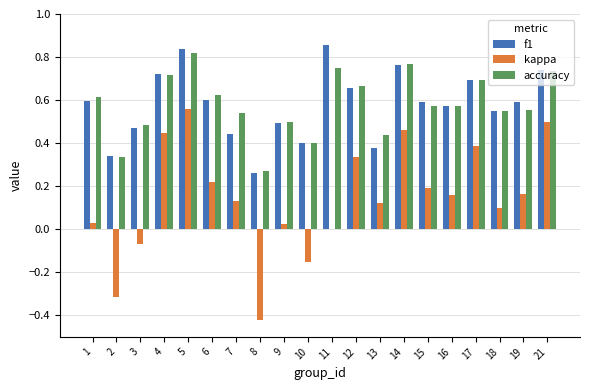

Is the value of accuracy at 8 greater than the value of f1 at 13?

No